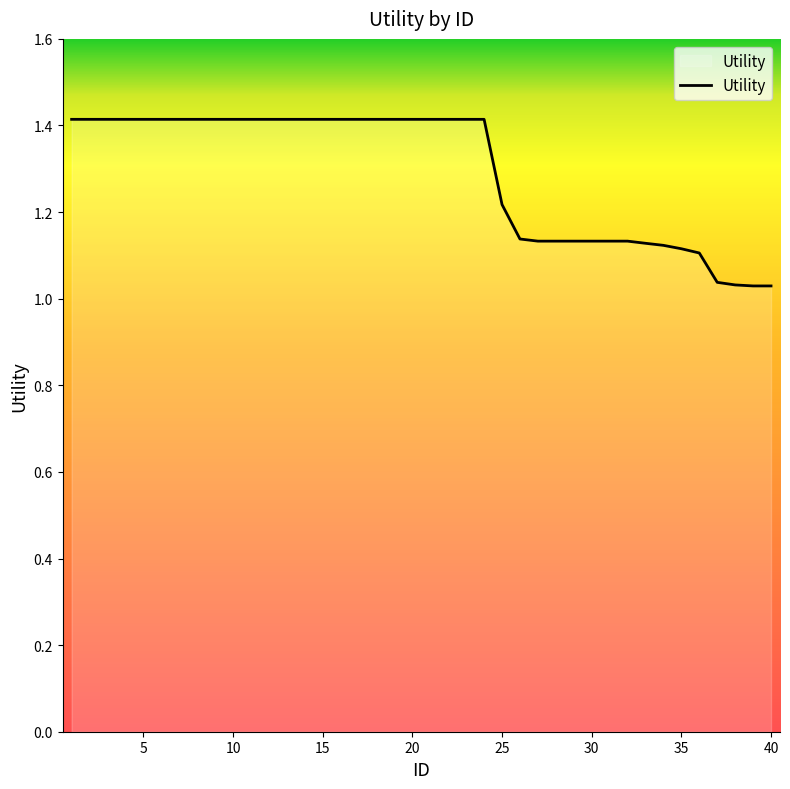

What is the difference between the maximum and minimum values?

0.4